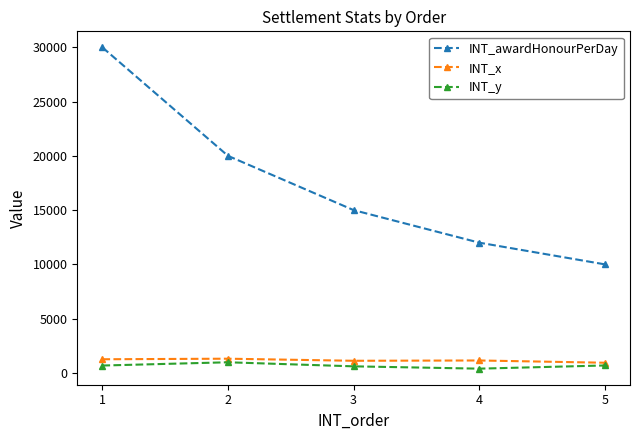

Is the value of INT_awardHonourPerDay at 4 greater than the value of INT_x at 1?

Yes